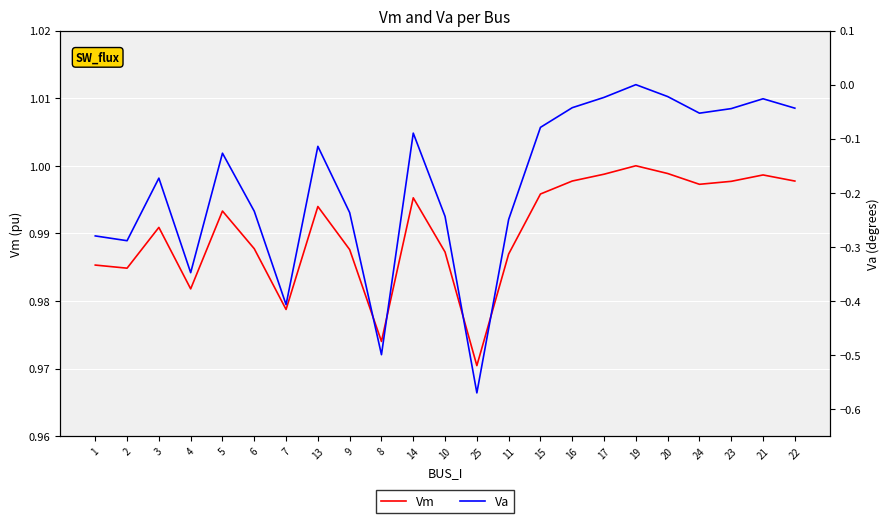

Which has a higher value, 9 or 2?

9